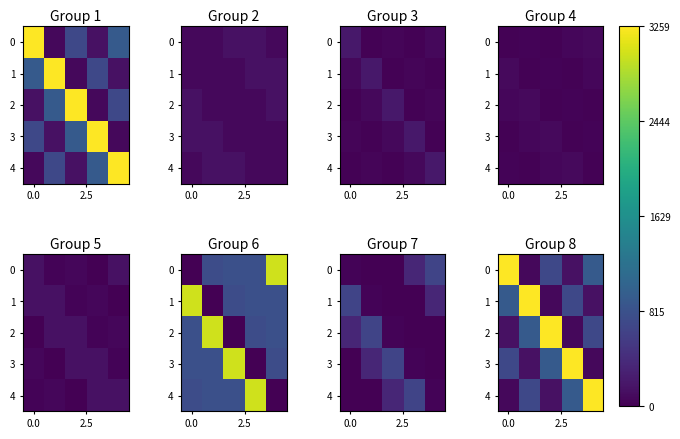

Between 4 and 3, which is larger?

4